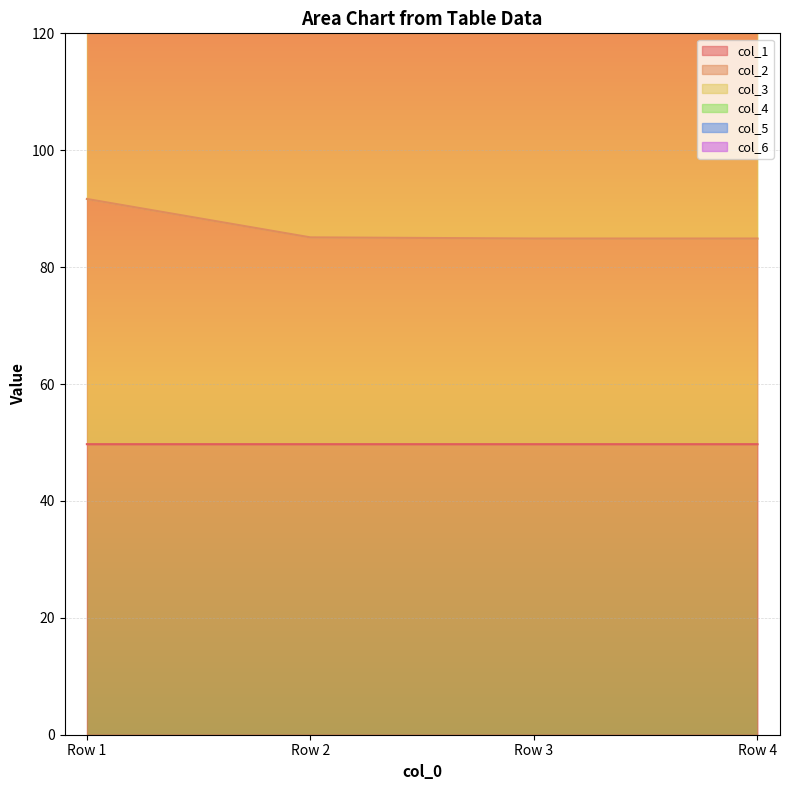

The value of col_5 at Row 2 is 376.2. True or false?

False